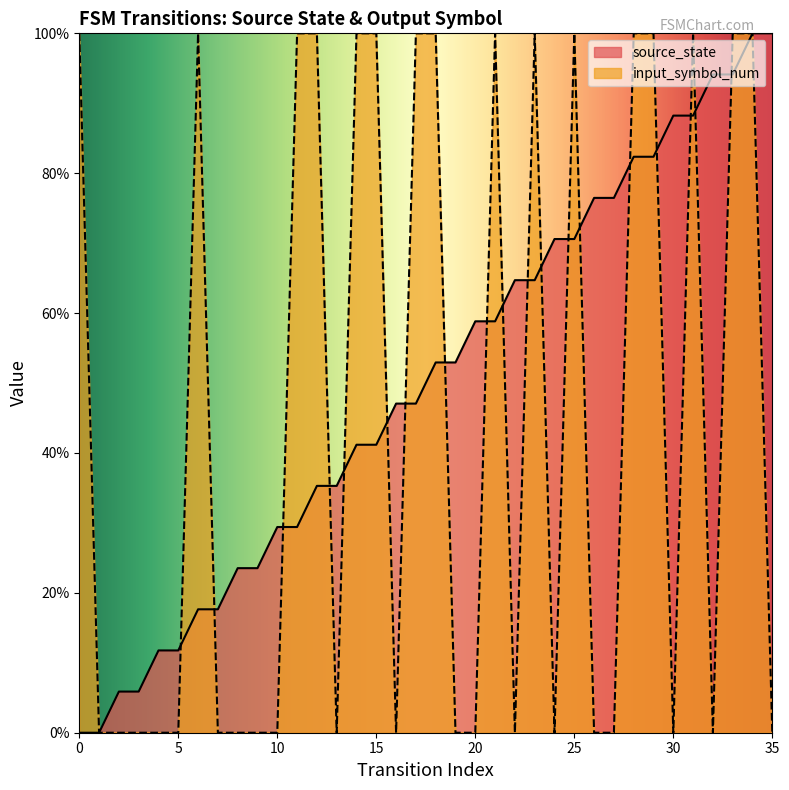

What is the total value across all series at 20?

0.6